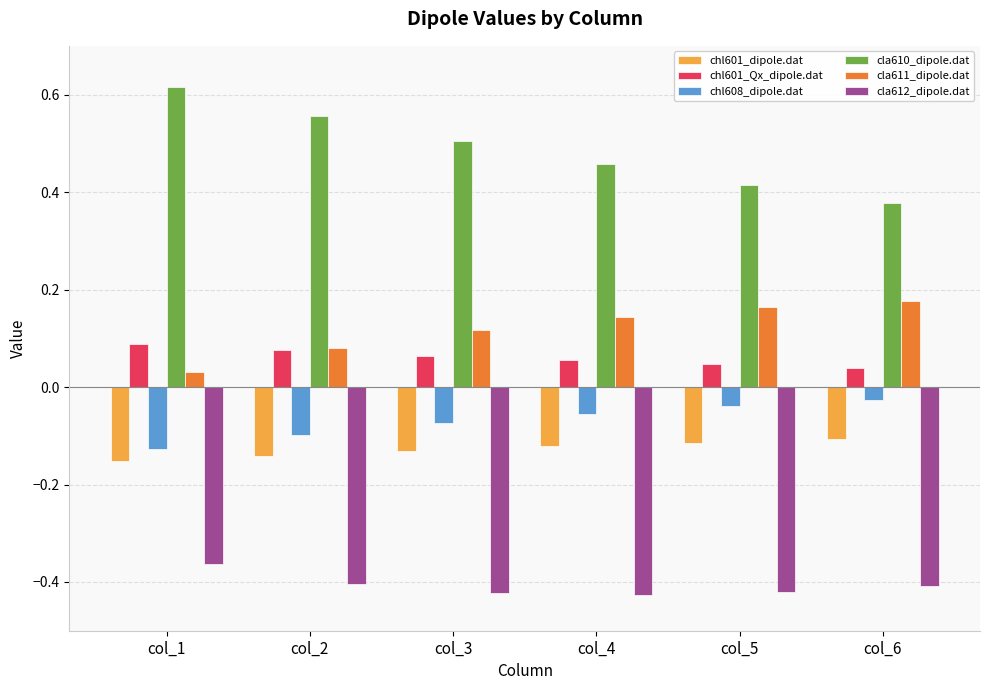

What is the spread (max minus min) of values at col_1?

1.0